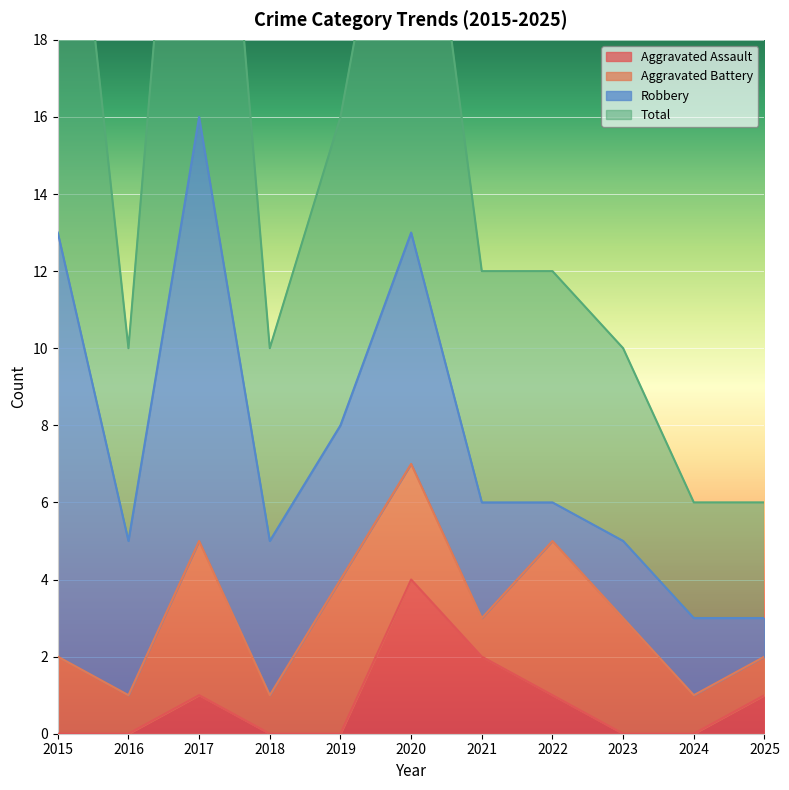

Is it true that Aggravated Assault equals 2 at 2015?

False